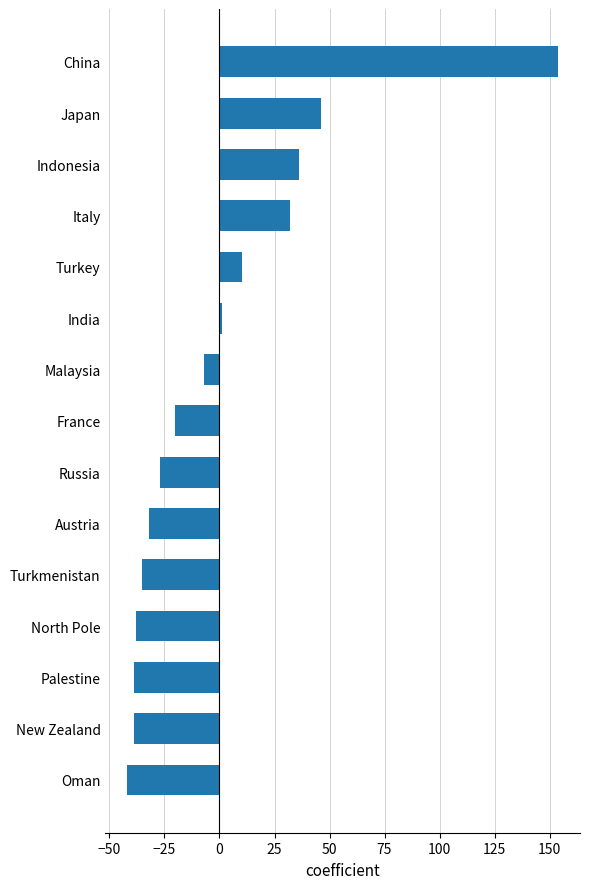

The chart shows a value of -39 at New Zealand. True or false?

True